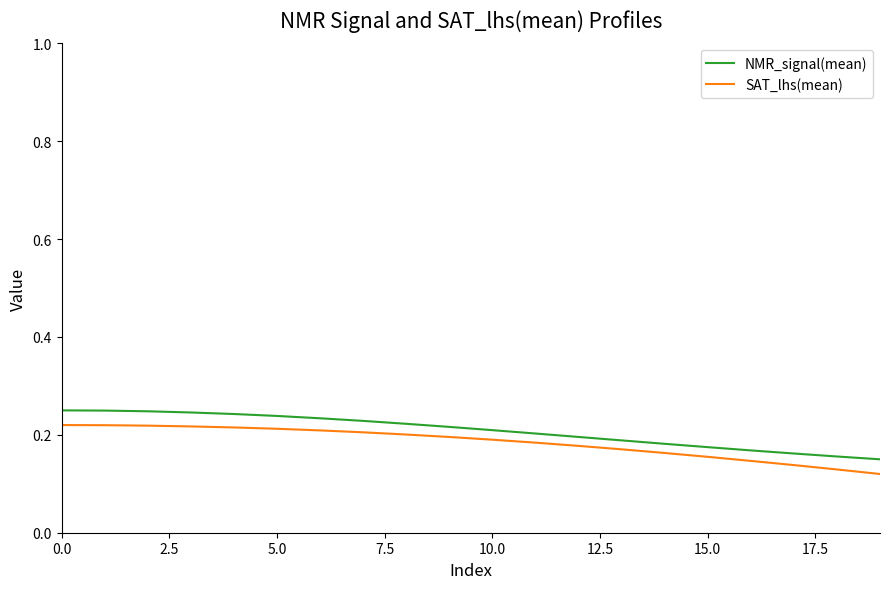

Which series has the widest spread of values?

NMR_signal(mean)